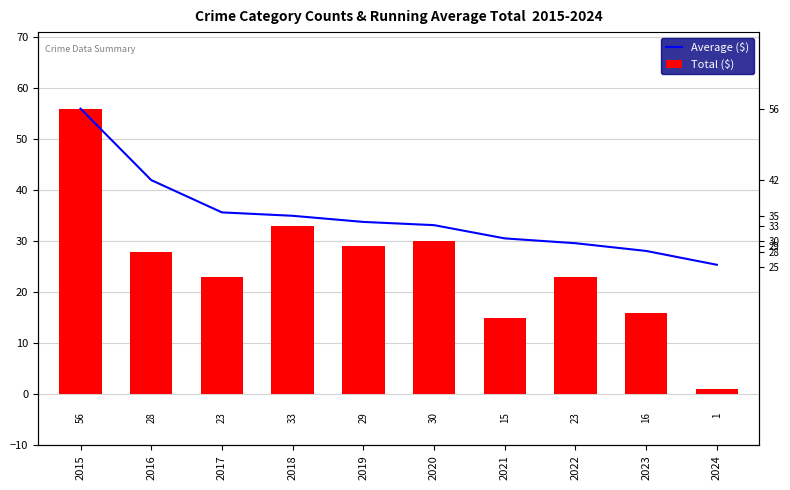

Rank the categories by Average ($) value from highest to lowest.

2015, 2016, 2017, 2018, 2019, 2020, 2021, 2022, 2023, 2024